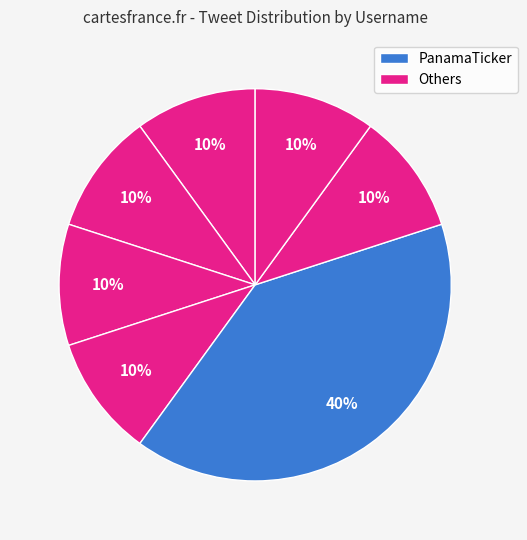

Count the number of slices in the pie.

7